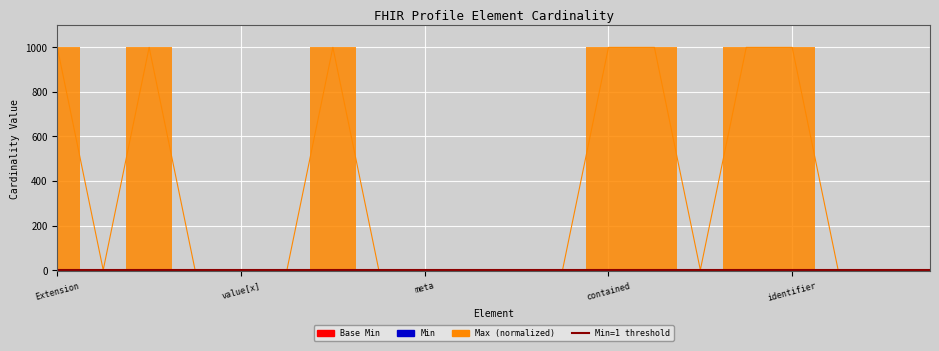

True or false: Base Min has more than 1 interior local peaks.

False